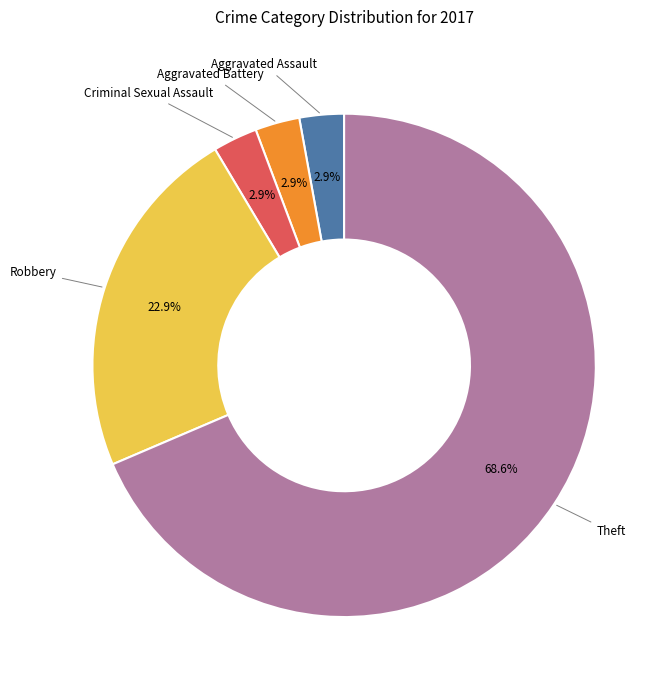

To the nearest percent, what is the difference between the largest and smallest slice percentages?

66%